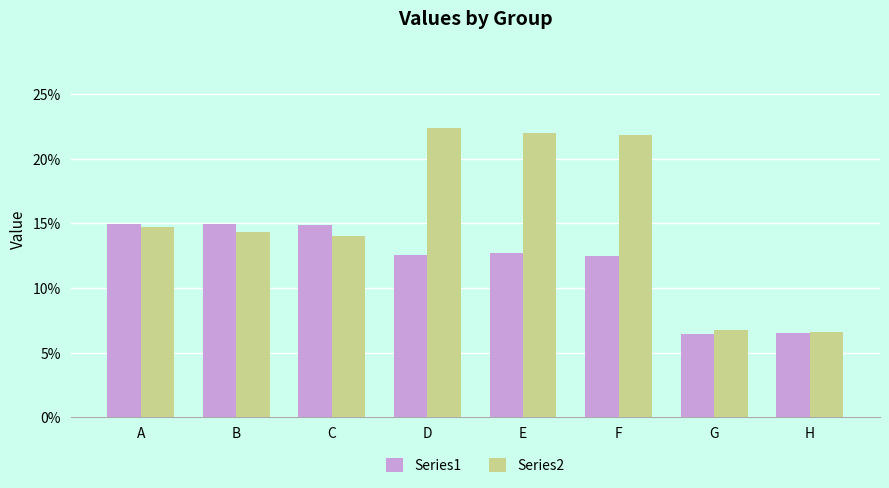

At which category is the sum across all series the highest?

D